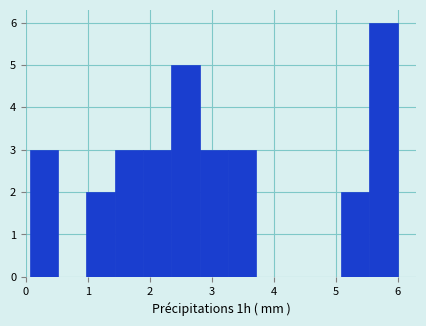

Reading left to right, transcribe this chart: for each bar, give the range it covers on the x-axis and its height. Neither the bar edges nor the heights are printed on the chart, so give them approximately, as read against the axes.

0.1 to 0.5: 3
0.5 to 1.0: 0
1.0 to 1.4: 2
1.4 to 1.9: 3
1.9 to 2.3: 3
2.3 to 2.8: 5
2.8 to 3.3: 3
3.3 to 3.7: 3
3.7 to 4.2: 0
4.2 to 4.6: 0
4.6 to 5.1: 0
5.1 to 5.5: 2
5.5 to 6.0: 6